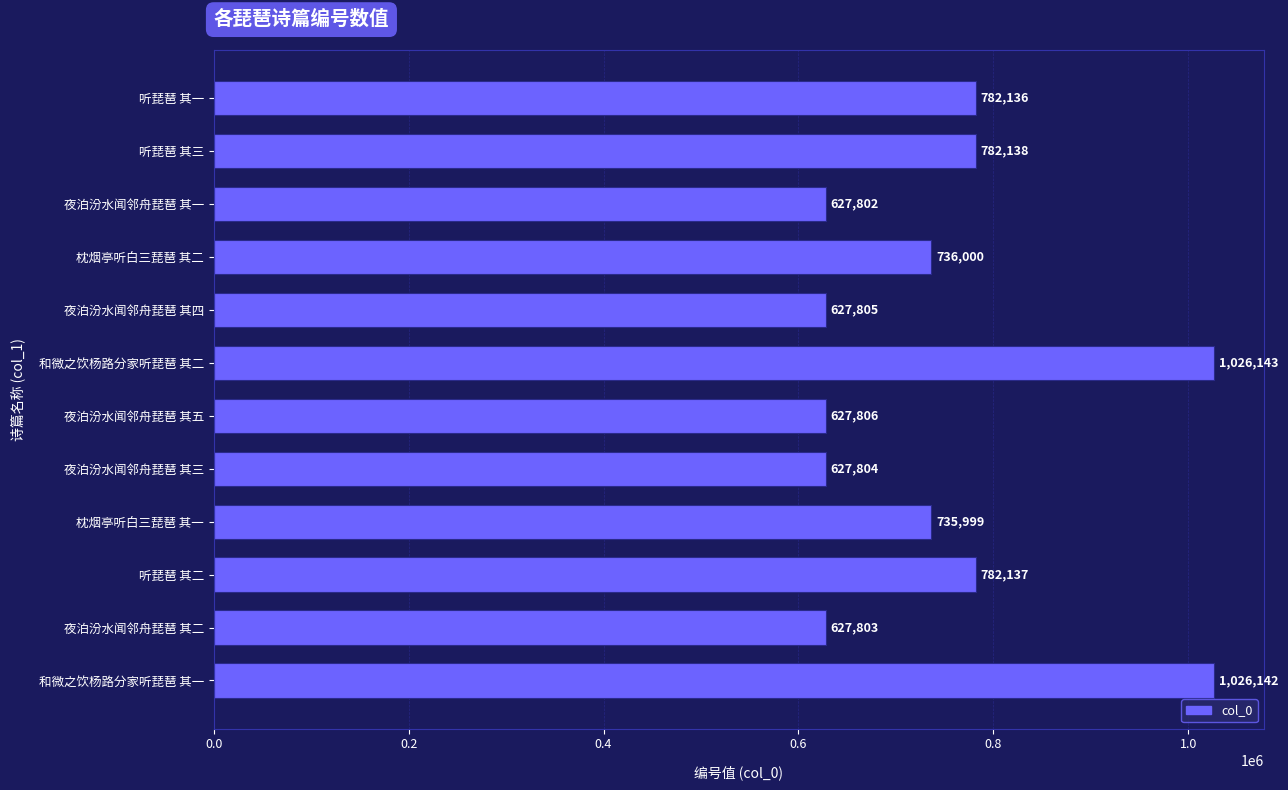

What is the change in value from 和微之饮杨路分家听琵琶 其二 to 听琵琶 其二?

-244006